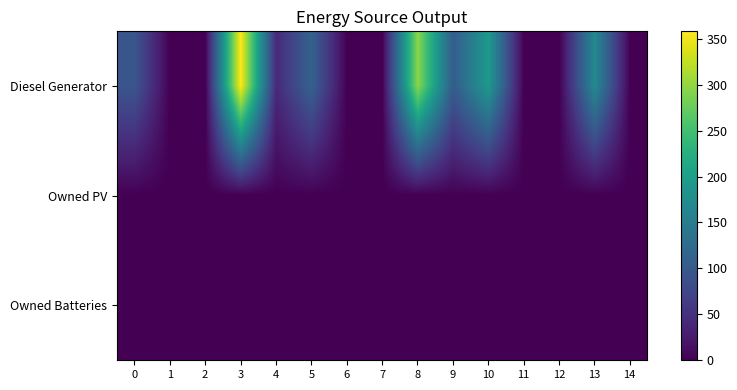

Reading left to right, extract all data points from this chart.

Diesel Generator: 0=95	1=0	2=0	3=358	4=42	5=112	6=0	7=0	8=296	9=104	10=193	11=0	12=0	13=170	14=0
Owned PV: 0=0	1=0	2=0	3=0	4=0	5=0	6=0	7=0	8=0	9=0	10=0	11=0	12=0	13=0	14=0
Owned Batteries: 0=0	1=0	2=0	3=0	4=0	5=0	6=0	7=0	8=0	9=0	10=0	11=0	12=0	13=0	14=0